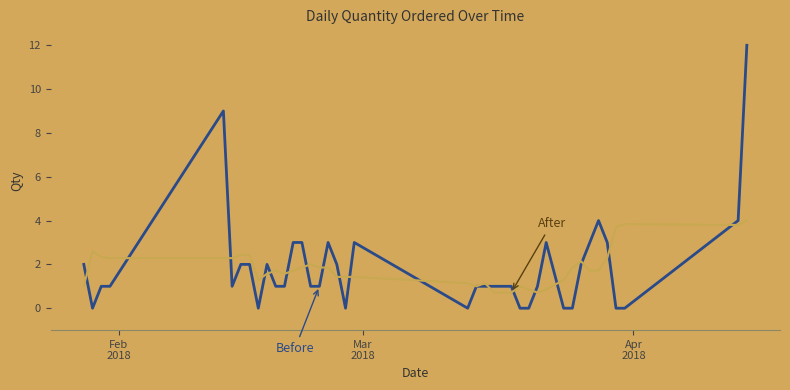

What is the greatest value displayed?

12.0